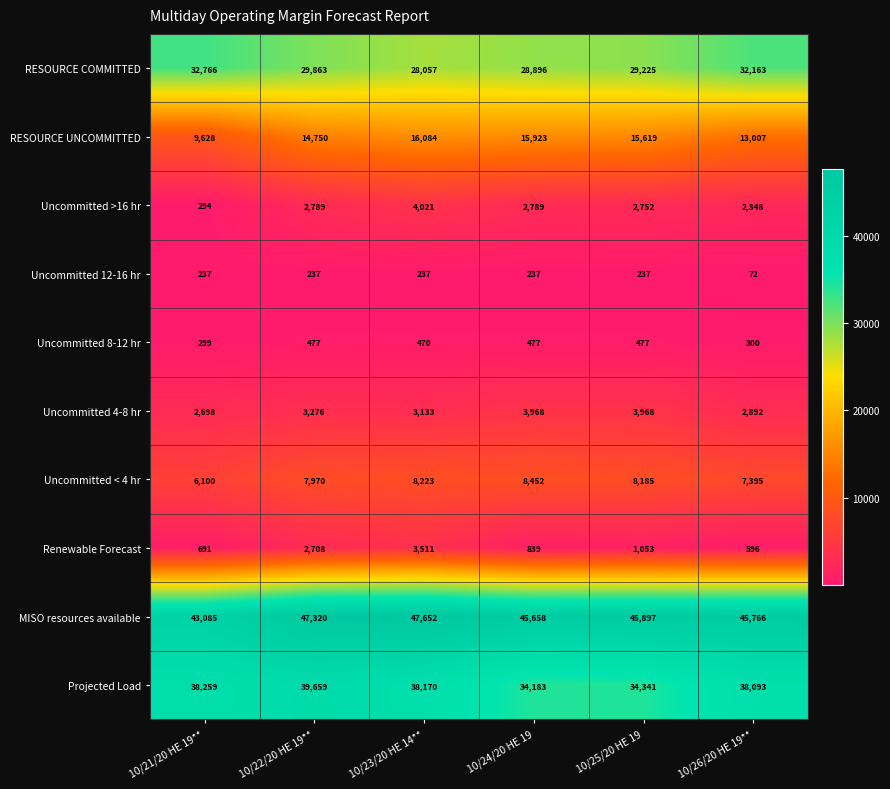

What is the maximum value shown in the chart?

47652